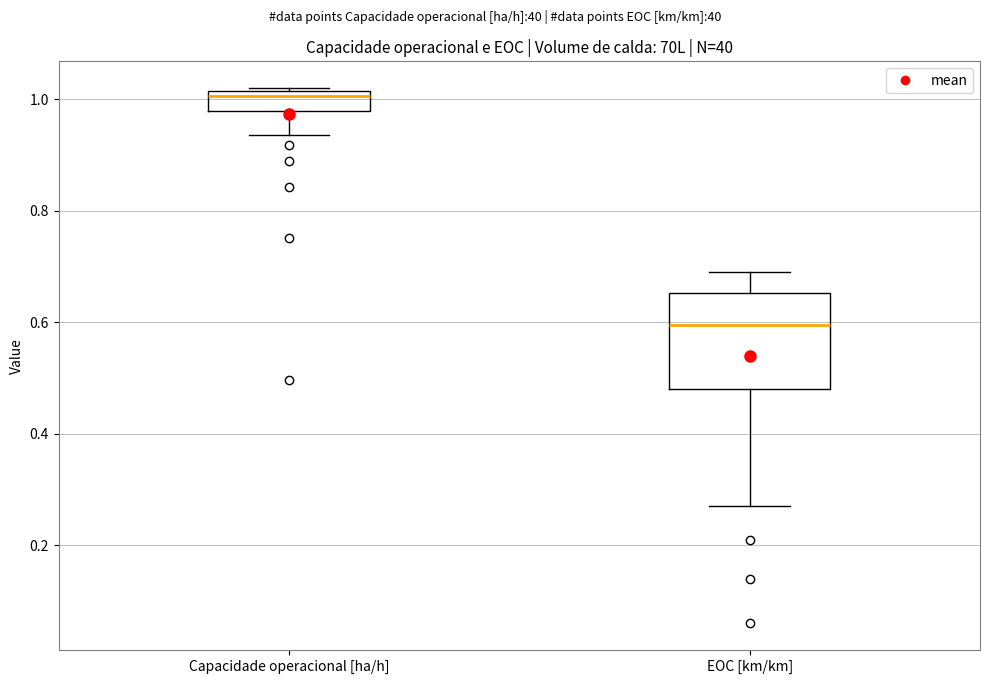

Reading left to right, transcribe this box plot: for each box, give where its median line is, the range the box spans, and where its two whiskers end, as read against the y-axis. The values are not printed on the chart, so give them approximately, as read against the axis.

Capacidade operacional [ha/h]: median 1.00, box 0.98 to 1.02, whiskers 0.94 to 1.02
EOC [km/km]: median 0.60, box 0.48 to 0.66, whiskers 0.28 to 0.70